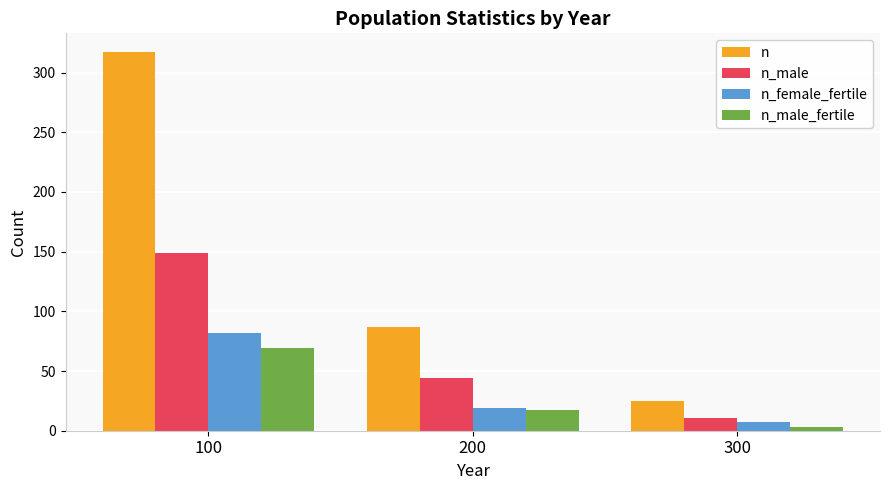

At which label is n_female_fertile closest to 44?

200